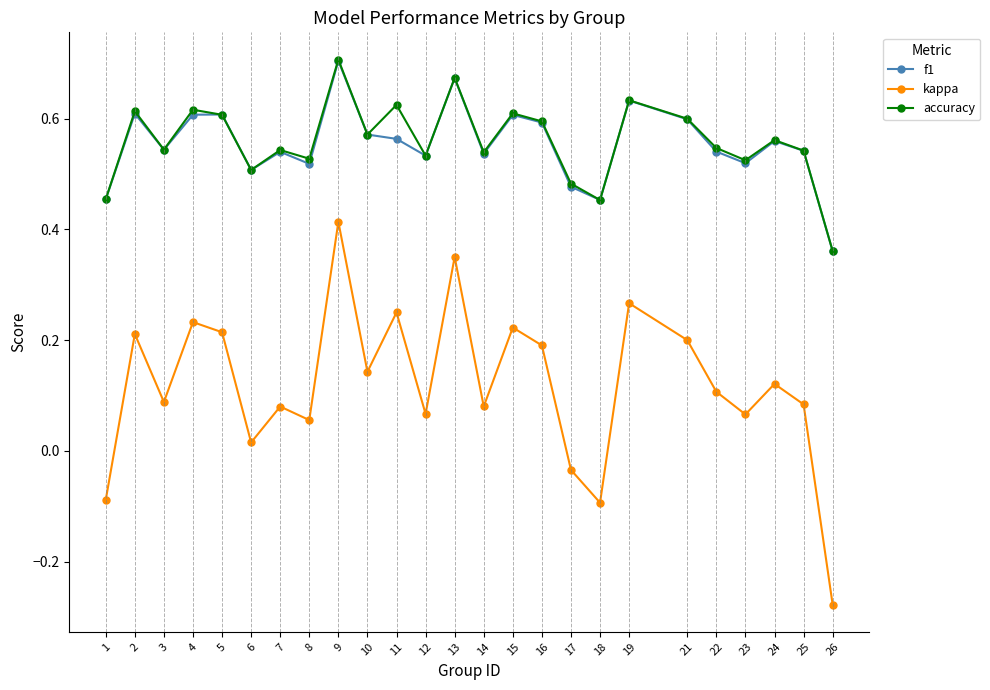

At which label is f1 closest to 0?

26